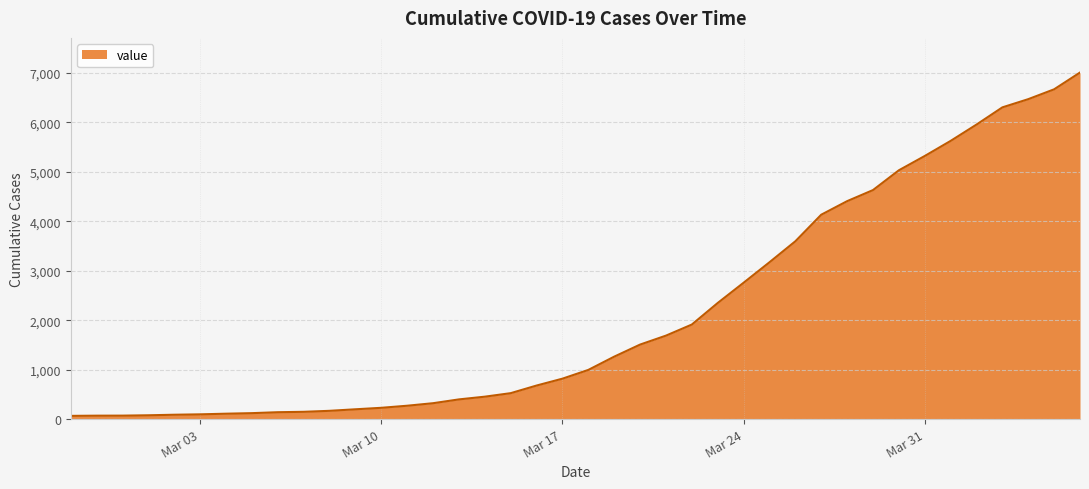

What is the maximum value shown in the chart?

7005